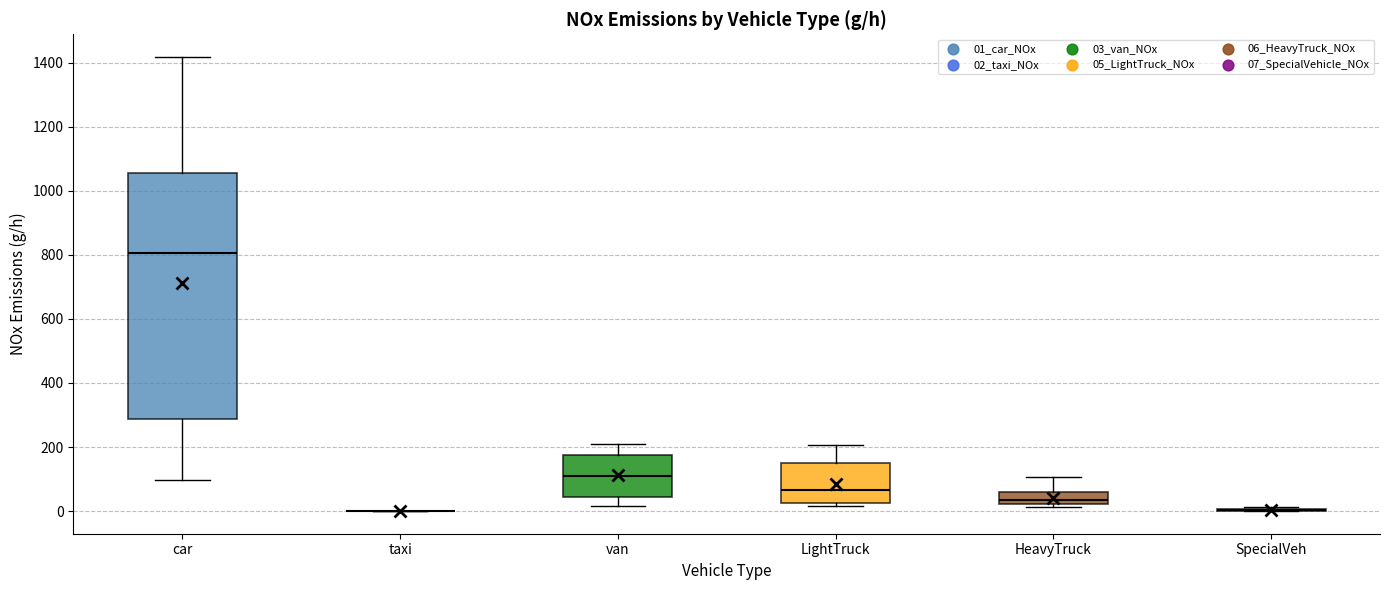

Reading left to right, read every box against the y-axis: the position of its median line, the range the box covers, and the ends of its whiskers. The values are not printed on the chart, so give them approximately, as read against the axis.

car: median 800, box 280 to 1060, whiskers 100 to 1420
taxi: box collapsed to a line at 0, whiskers 0 to 0
van: median 120, box 40 to 180, whiskers 20 to 220
LightTruck: median 60, box 20 to 140, whiskers 20 (just below the box's lower edge) to 200
HeavyTruck: median 40, box 20 to 60, whiskers 20 (just below the box's lower edge) to 100
SpecialVeh: box collapsed to a line at 0, whiskers 0 to 20